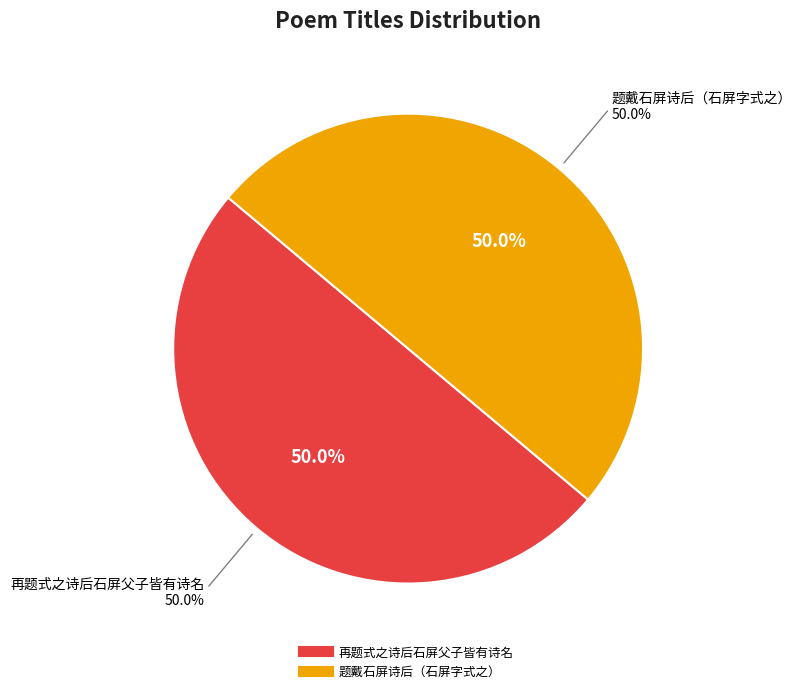

Rank the categories by value from lowest to highest.

题戴石屏诗后（石屏字式之）, 再题式之诗后石屏父子皆有诗名